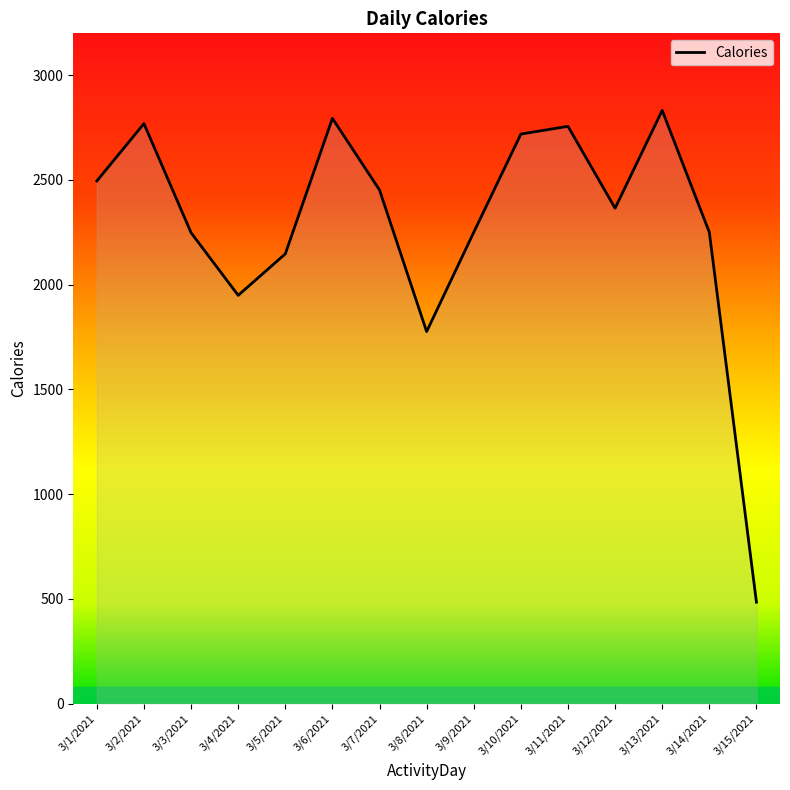

The chart shows a value of 3964 at 3/2/2021. True or false?

False